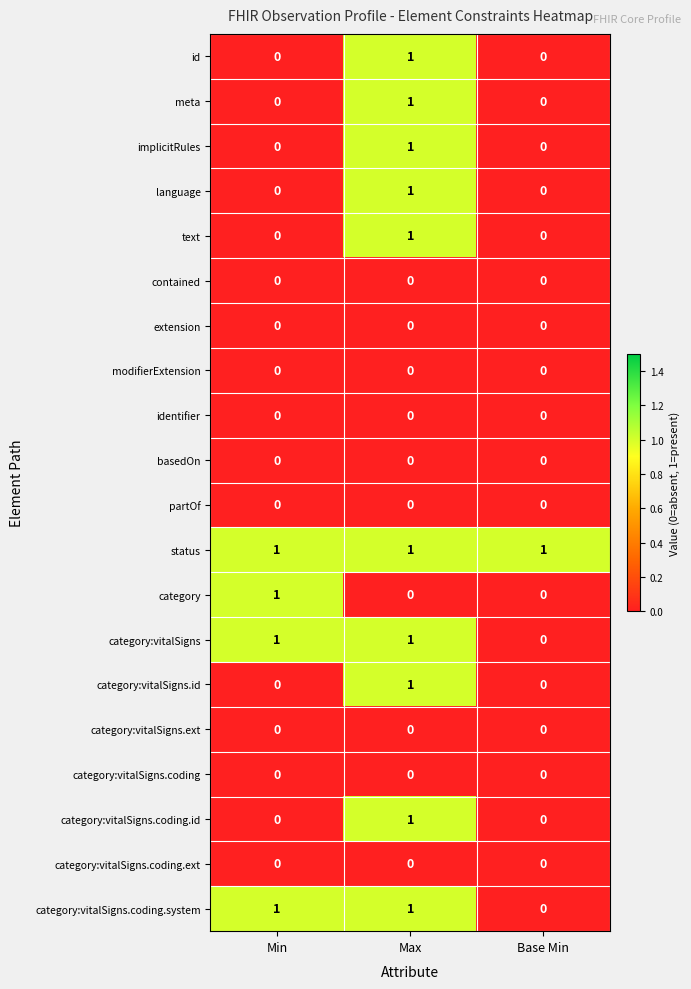

Is it true that identifier equals 0 at Base Min?

True